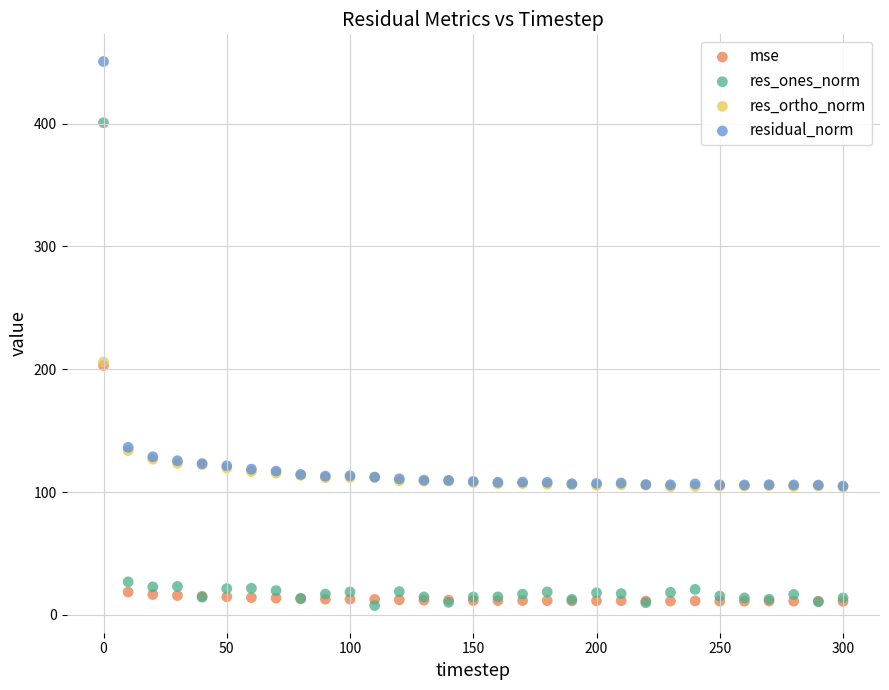

What are all the series names shown in the legend?

mse, res_ones_norm, res_ortho_norm, residual_norm